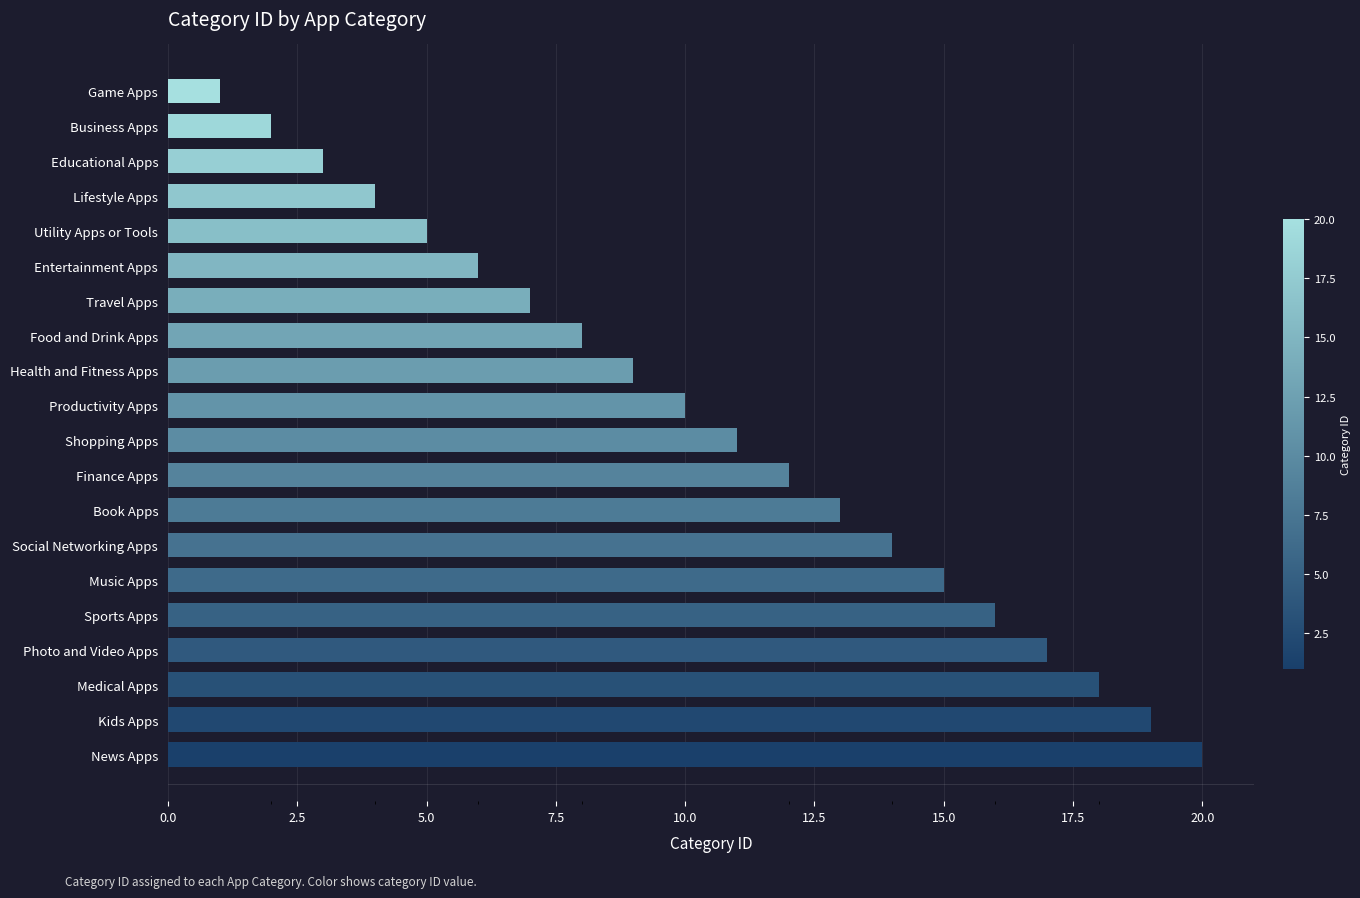

What is the label of the 20th bar from the bottom?

Game Apps